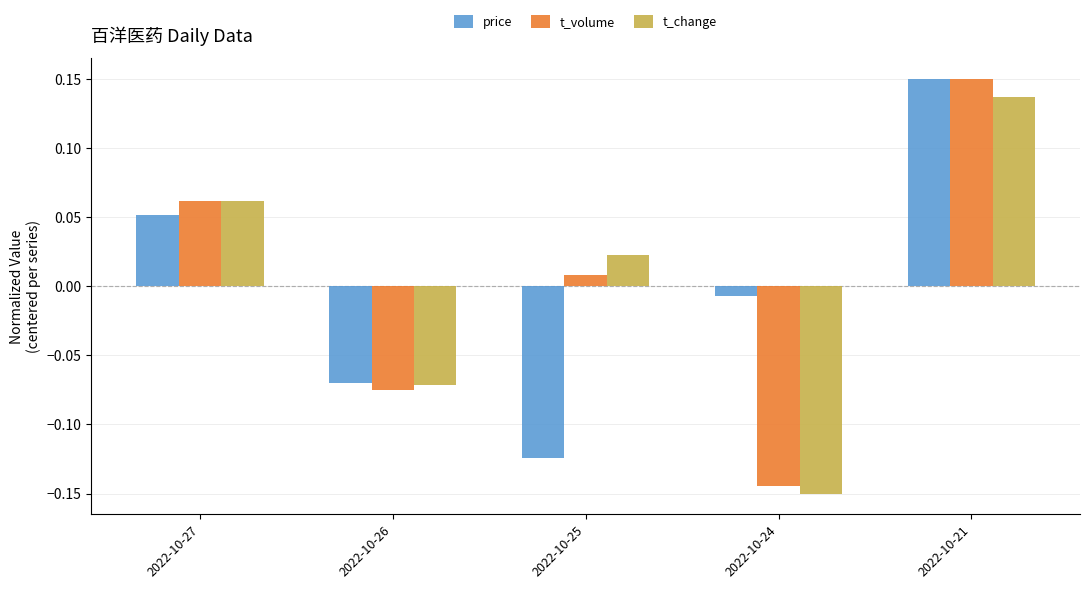

What are all the series names shown in the legend?

price, t_volume, t_change